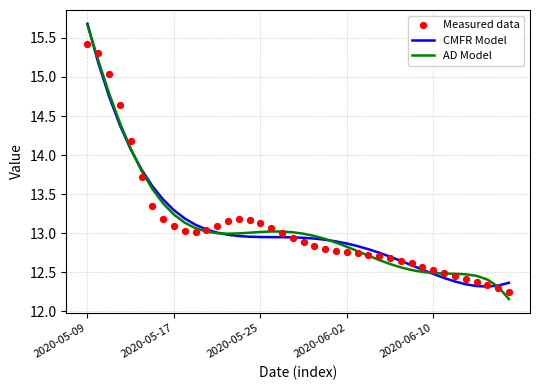

Which series reaches the minimum Y coordinate?

AD Model